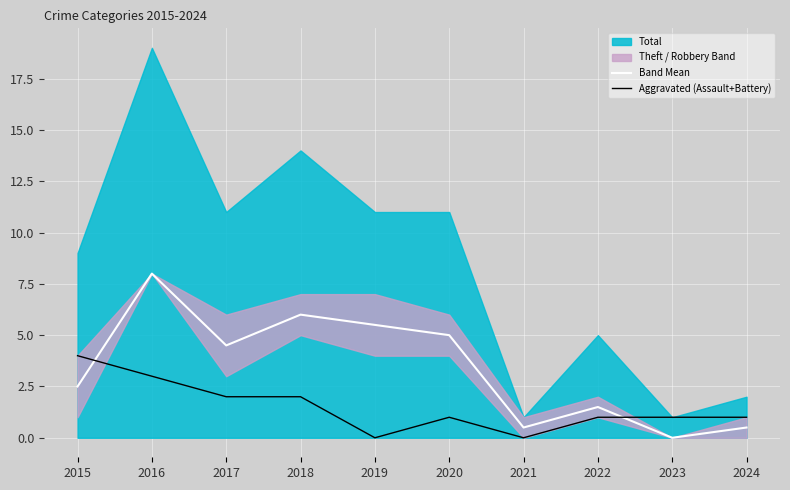

True or false: Band Mean has a value of 1.5 at 2022.

True